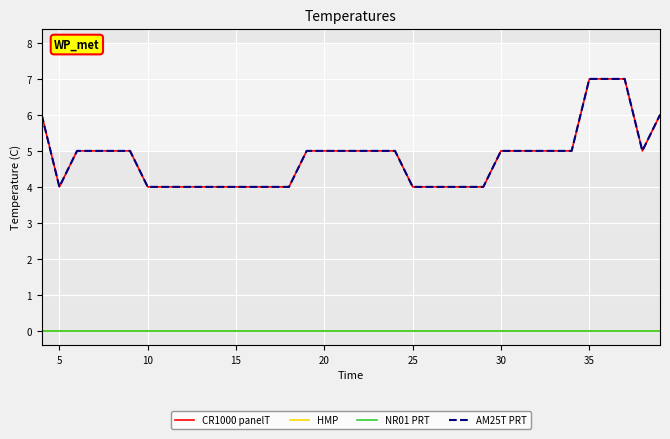

Does the chart have visible grid lines?

Yes